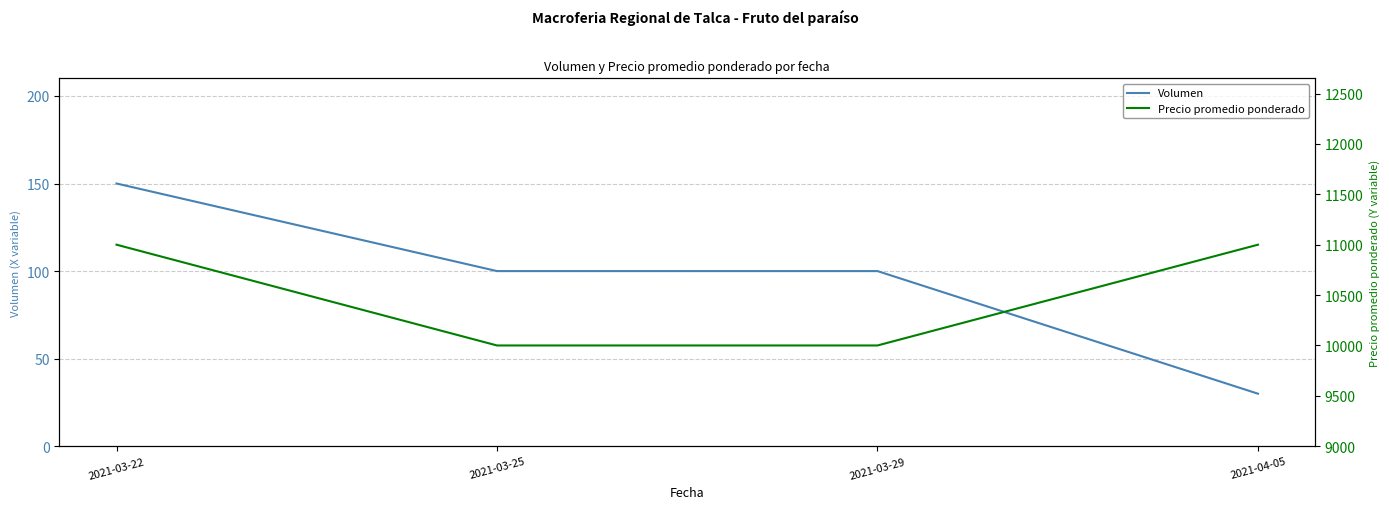

The Precio promedio ponderado series shows 10000 at 2021-03-29. True or false?

True